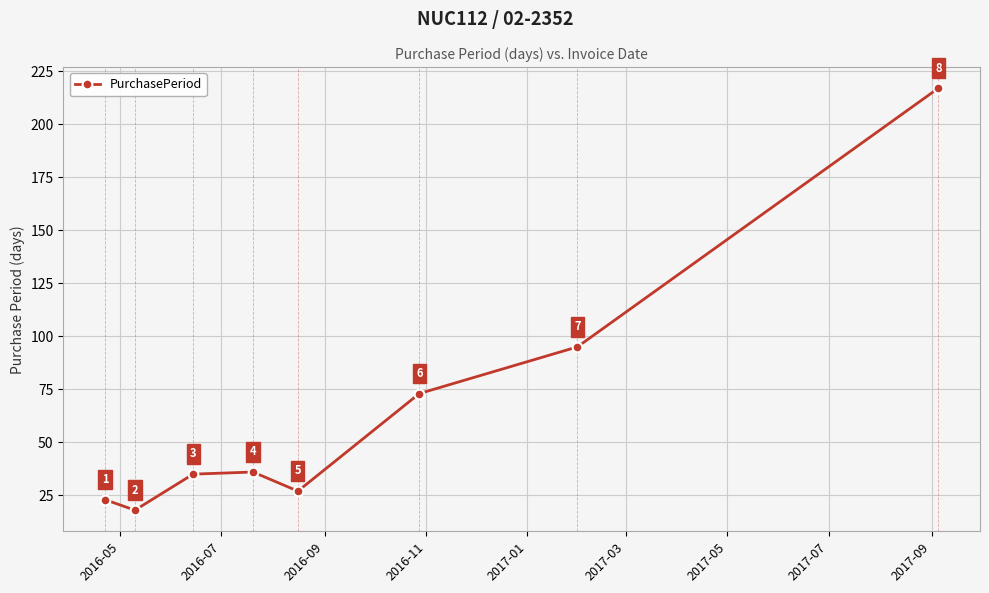

True or false: there are more than 0 points higher than both neighbors.

True